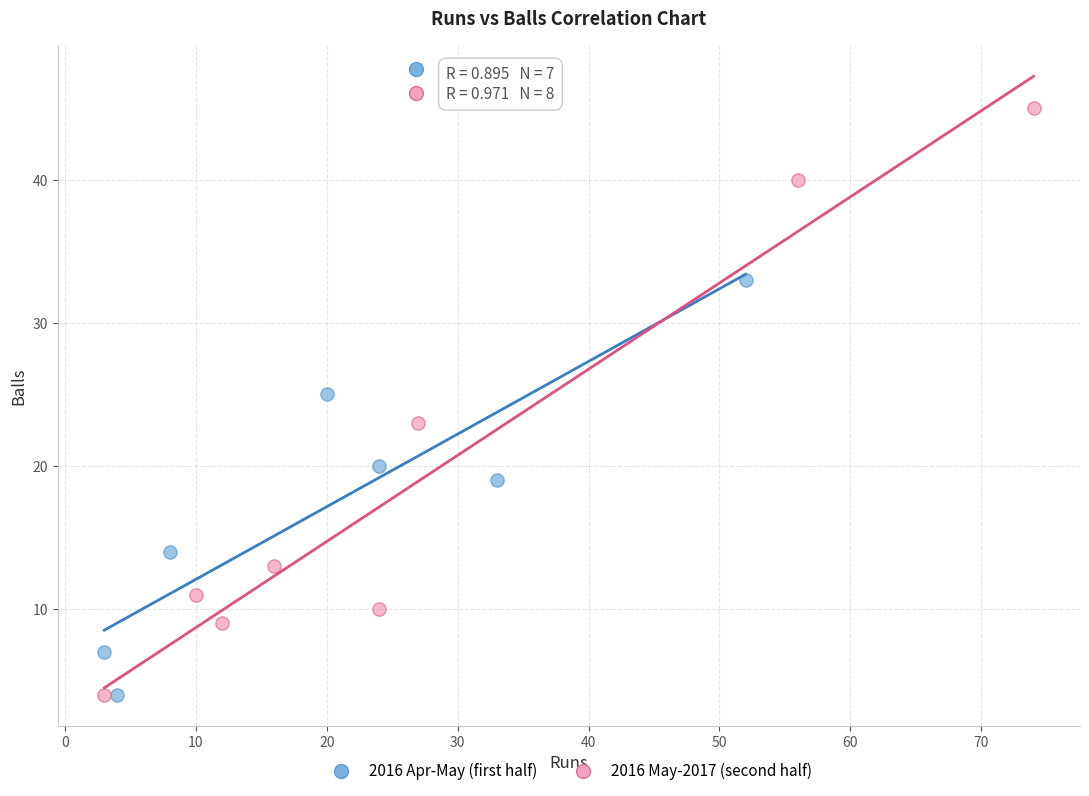

Which series contains the highest Y value?

2016 May-2017 (second half)